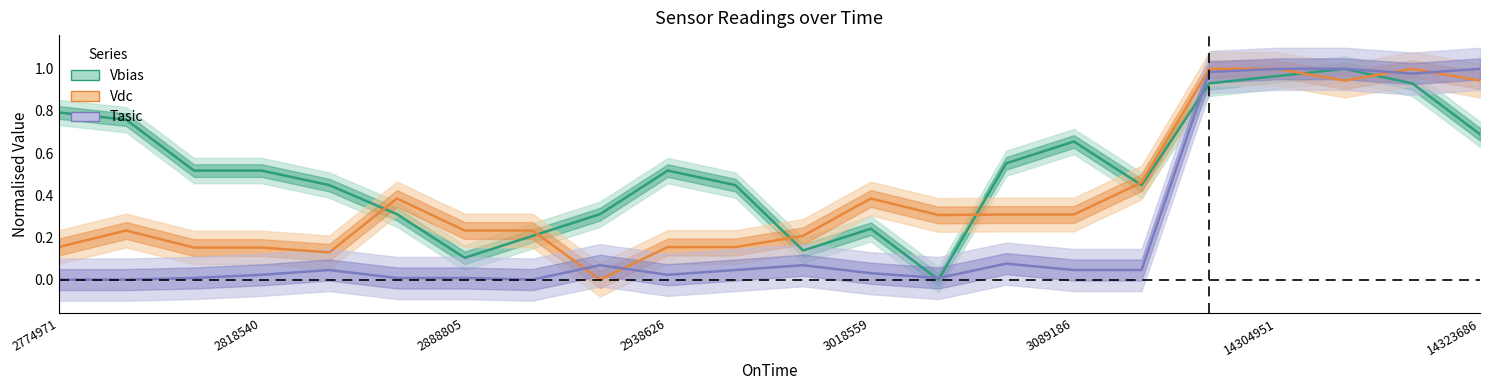

What is the value of the Vbias point at the 13th from the left?

0.2